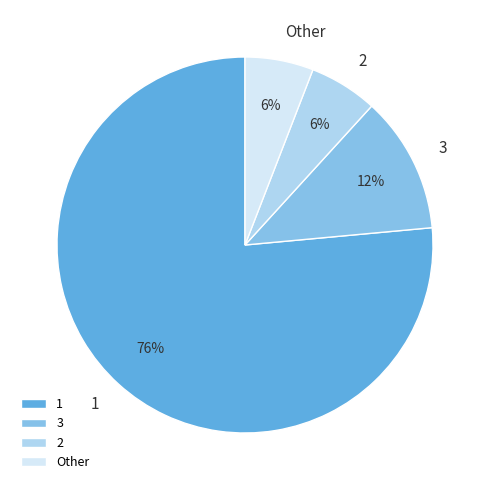

True or false: 1 accounts for 76% of the total.

True